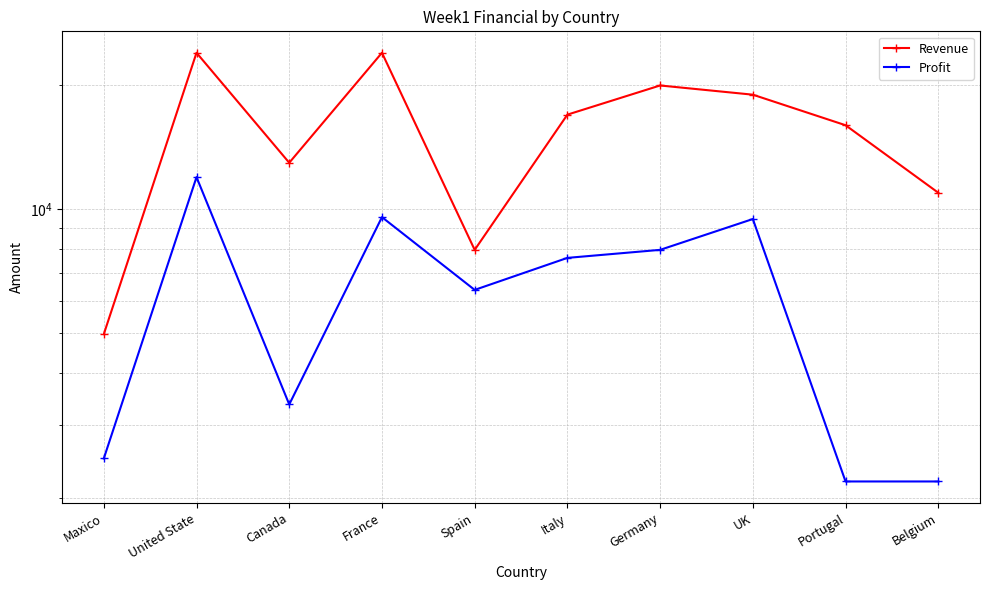

What position from the right is United State?

9